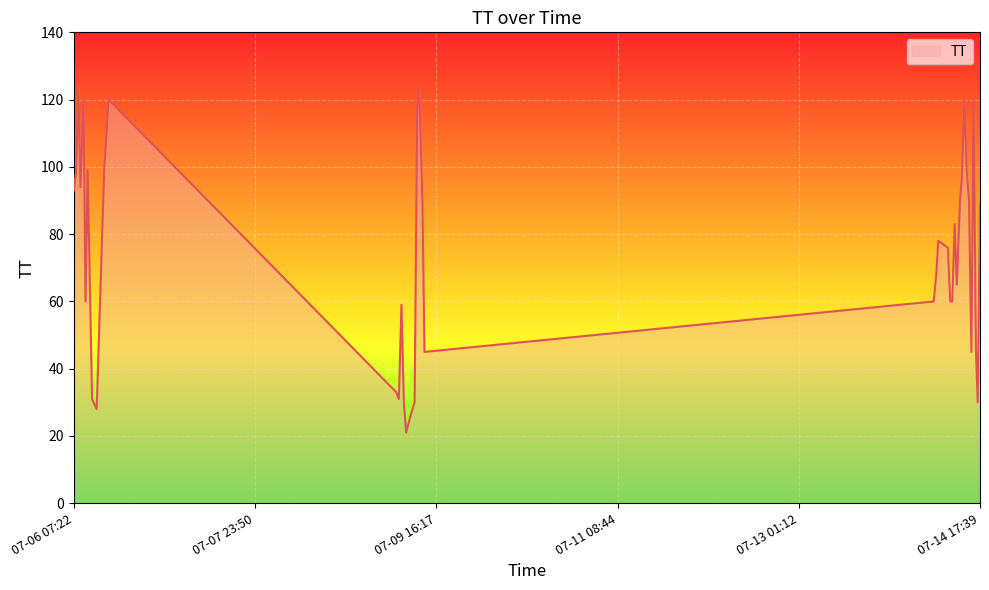

What is the greatest value displayed?

124